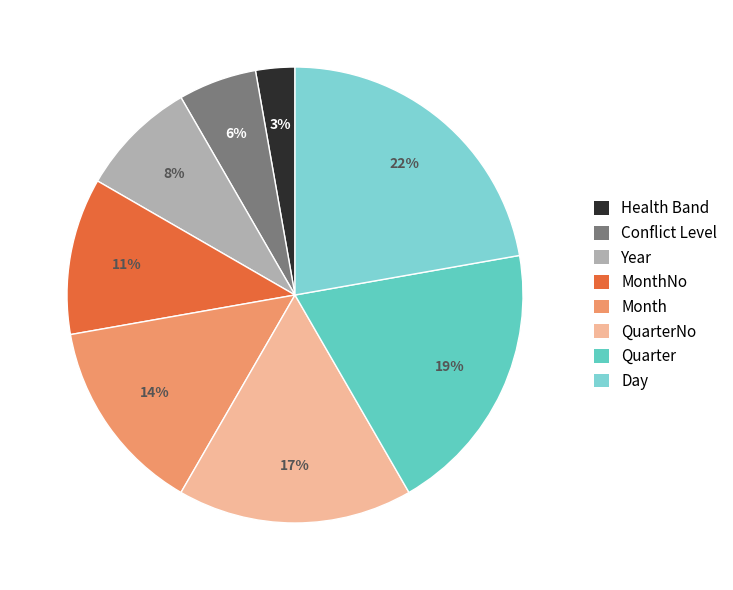

How many slices are in this pie chart?

8